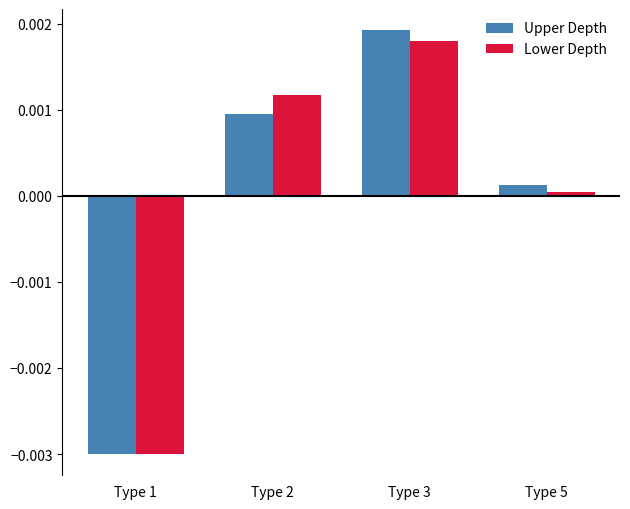

Rank the categories by Lower Depth value from highest to lowest.

Type 3, Type 2, Type 5, Type 1